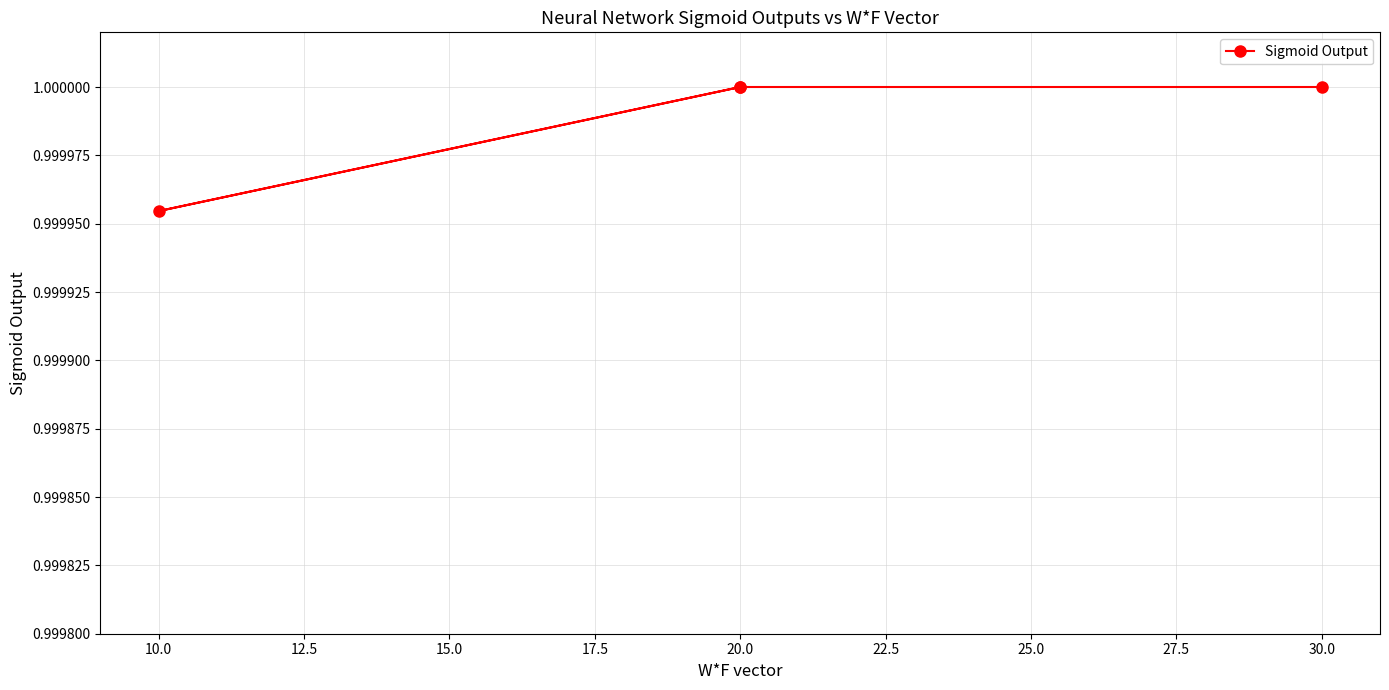

At which category does the data reach its first local valley?

10.0